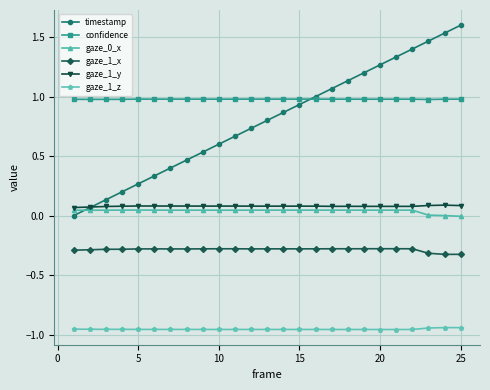

True or false: gaze_1_x and timestamp cross at least once.

False